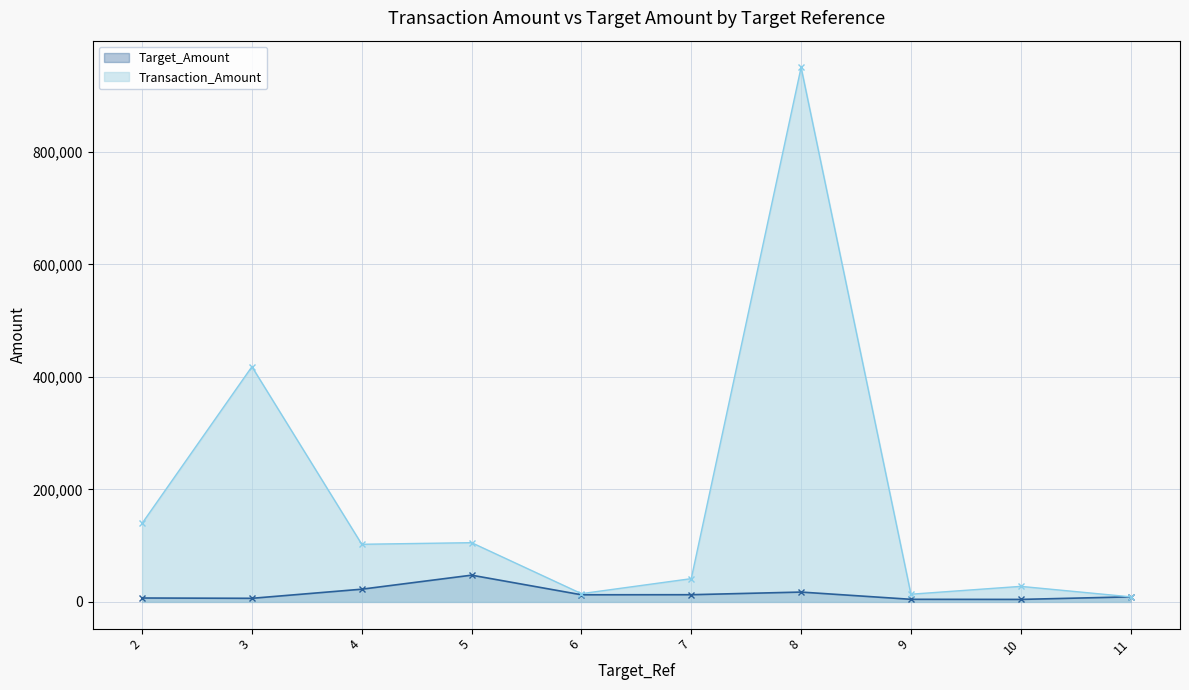

At which category does Transaction_Amount reach its first local peak?

3